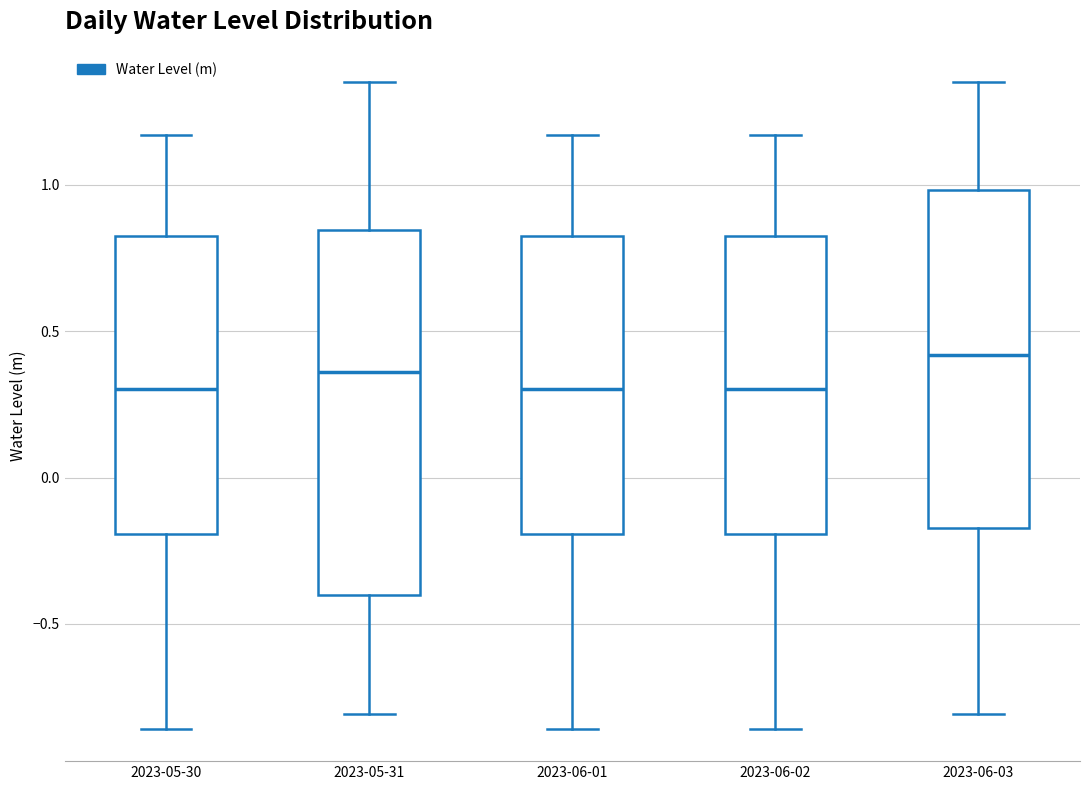

Where is the upper edge of the box for 2023-06-03 on the y-axis? The values are not printed on the chart, so give them approximately, as read against the axis.

1.00